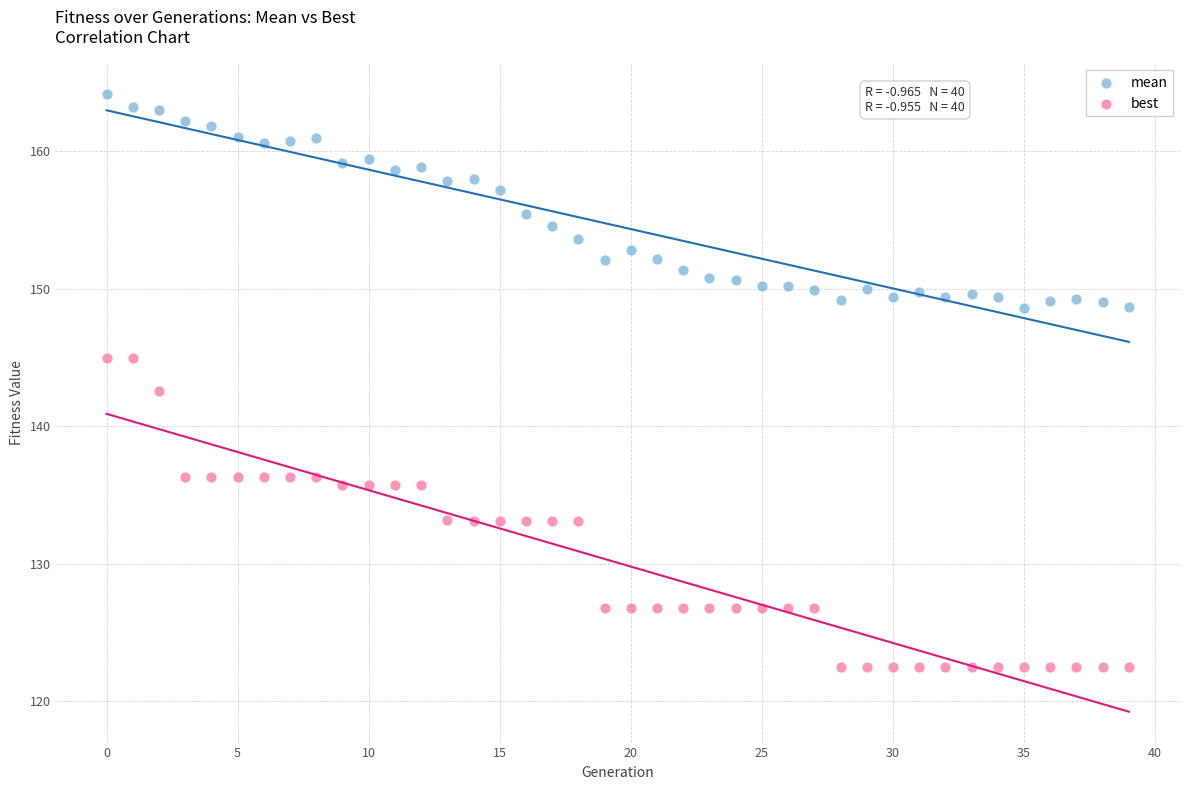

Across all data points, what is the range of Y values (max minus min)?

41.6